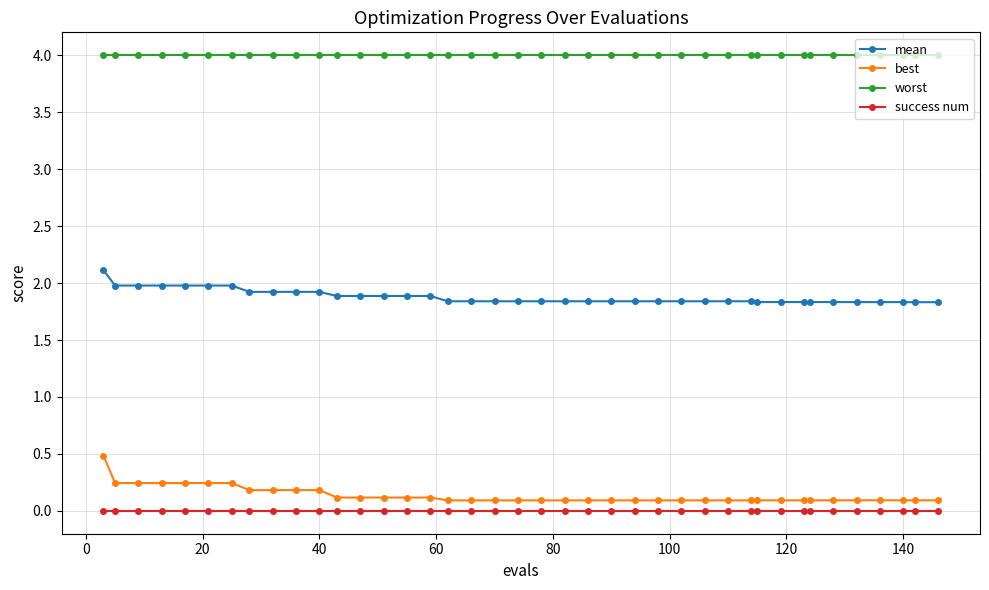

True or false: best and success num cross at least once.

False